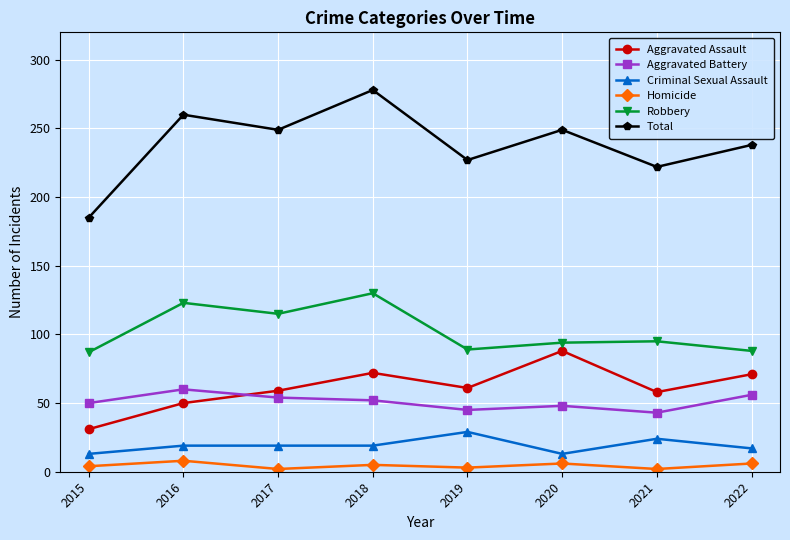

What is the greatest value displayed?

278